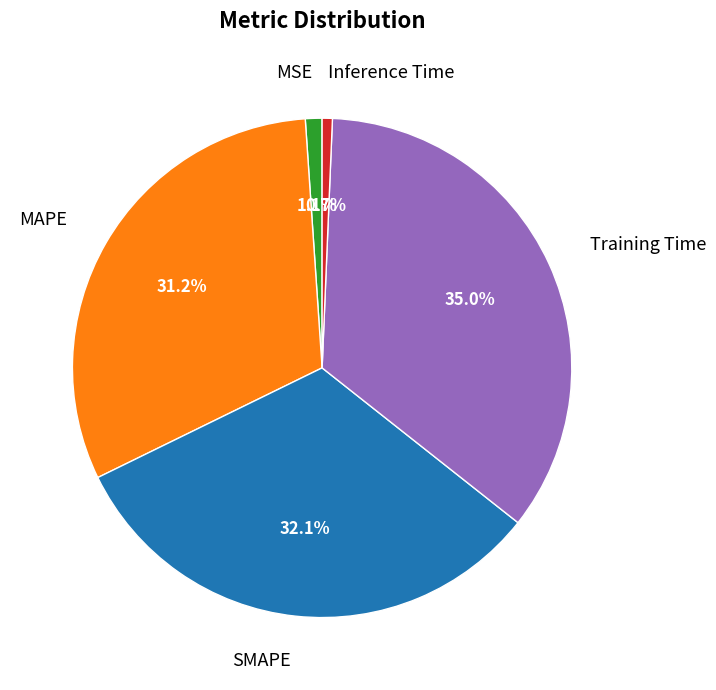

The MSE slice represents 11% of the pie. True or false?

False